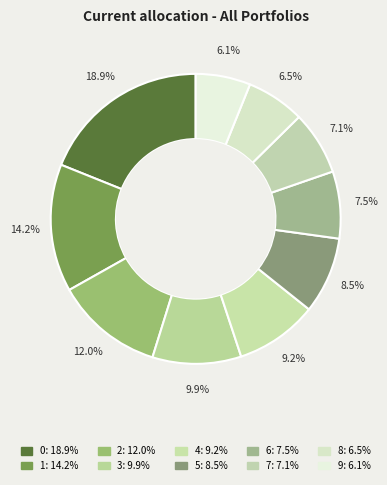

Is there a majority slice in this chart?

No